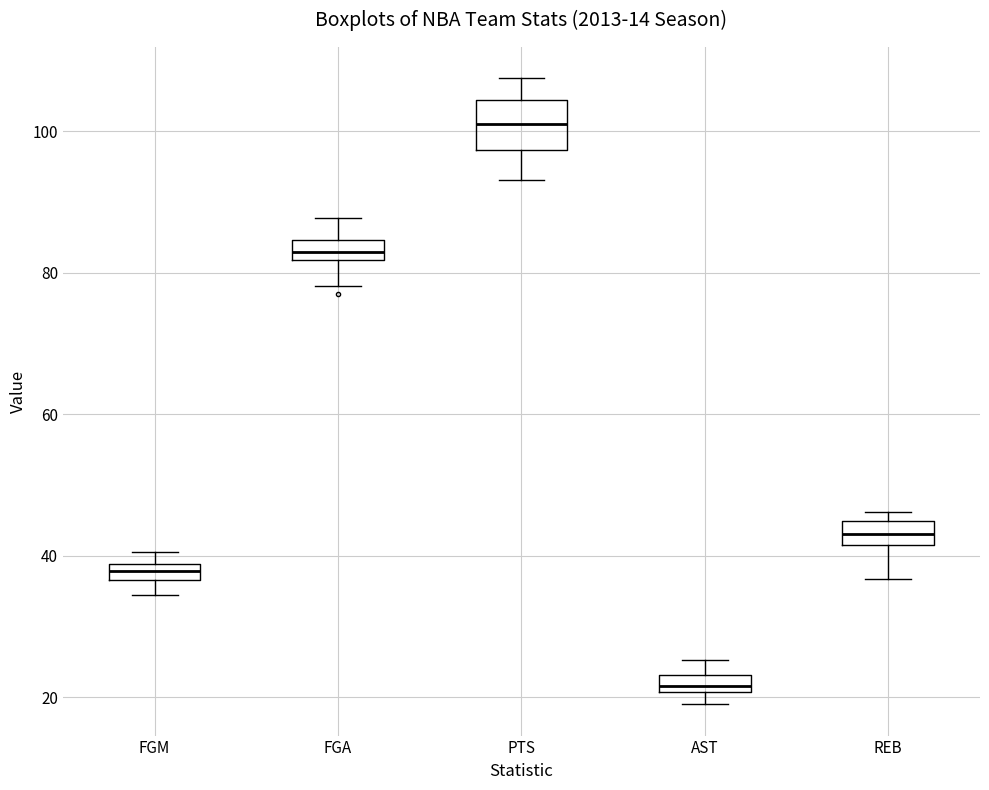

Which box is the tallest, from its lower edge to its upper edge?

PTS